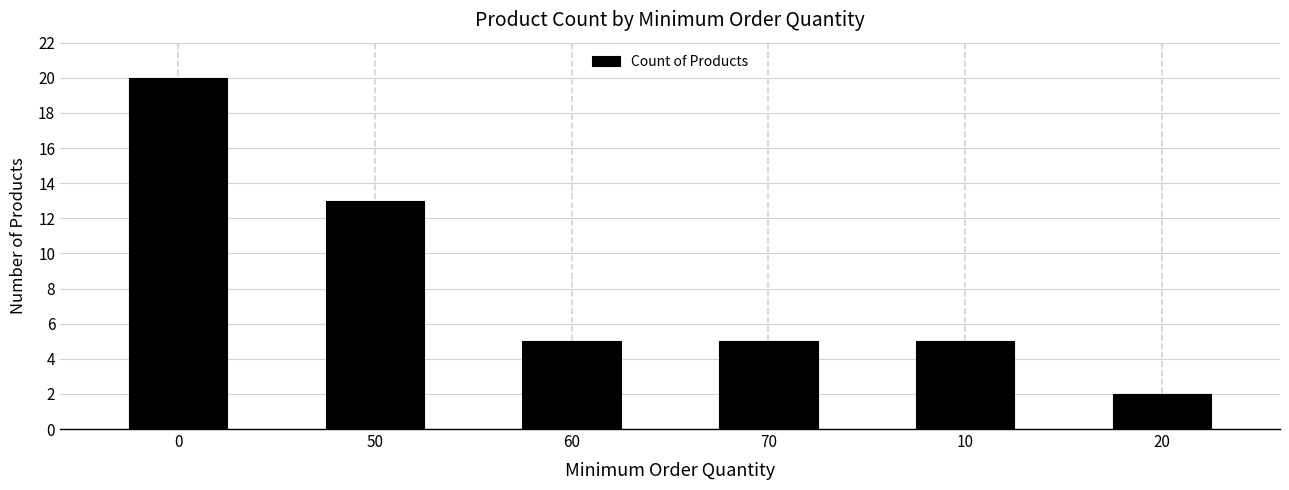

What is the minimum value shown in the chart?

2